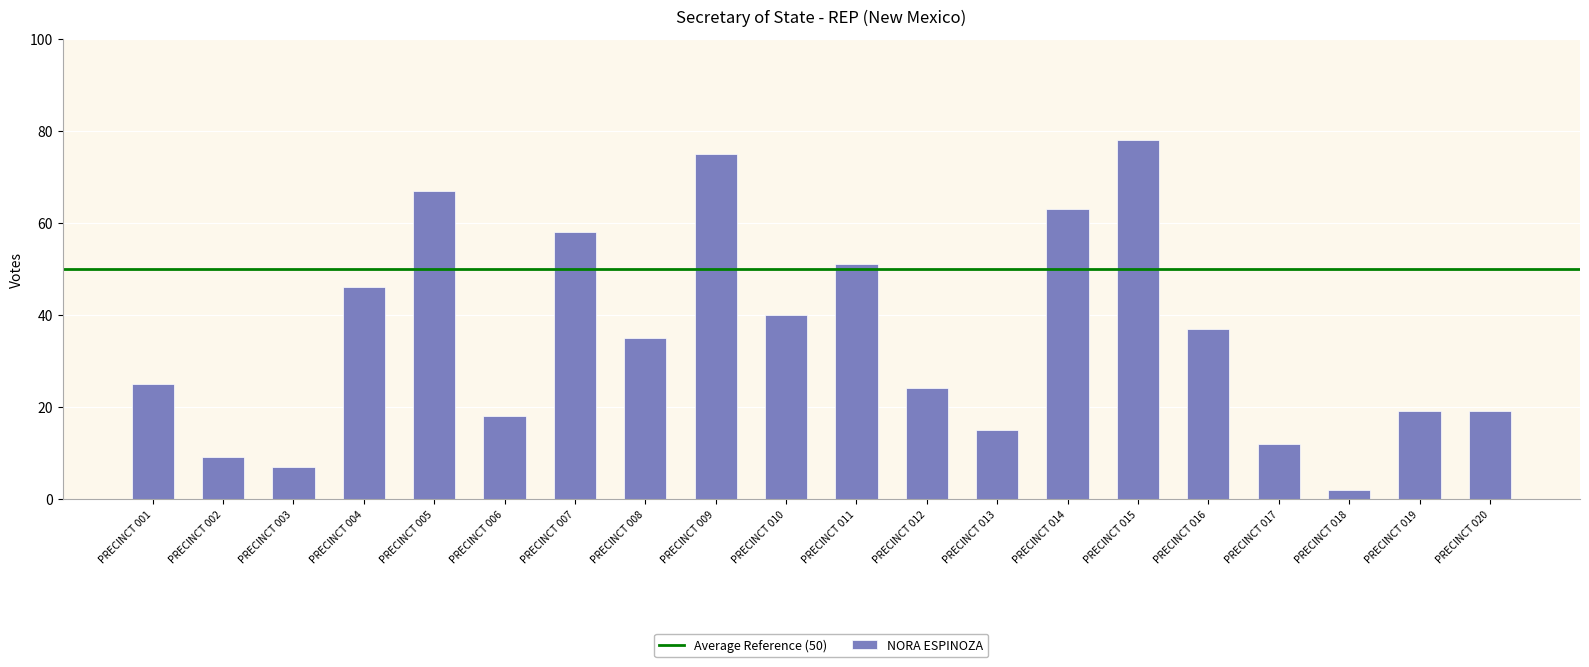

What is the change in value from PRECINCT 007 to PRECINCT 015?

+20